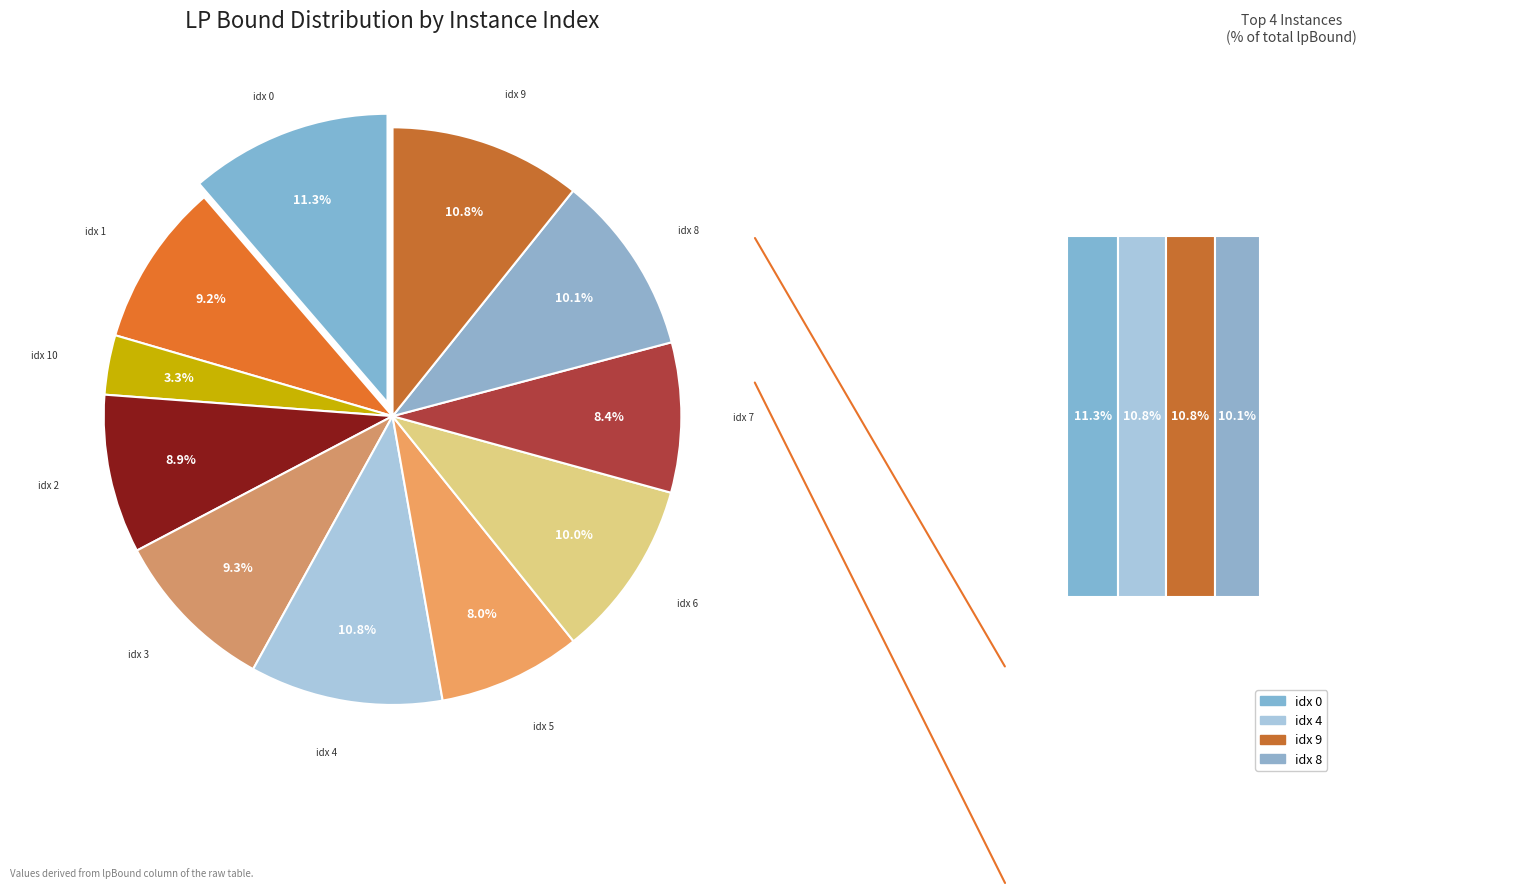

What percentage is NOT represented by 7?

91.6%